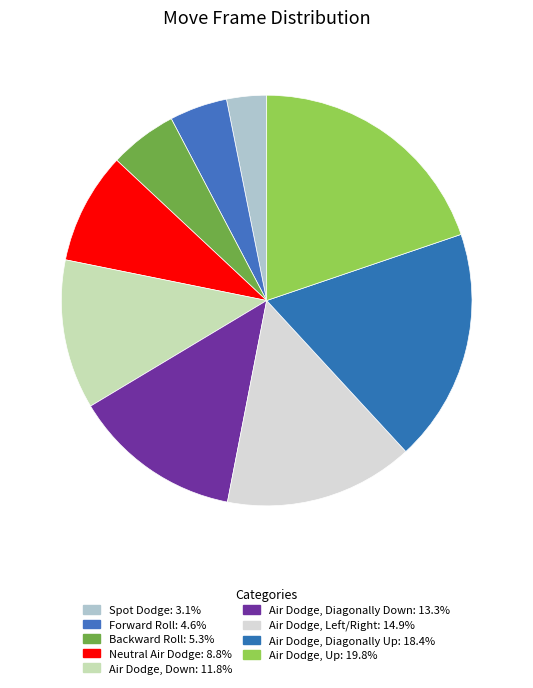

Rank the categories by value from lowest to highest.

Spot Dodge, Forward Roll, Backward Roll, Neutral Air Dodge, Air Dodge, Down, Air Dodge, Diagonally Down, Air Dodge, Left/Right, Air Dodge, Diagonally Up, Air Dodge, Up